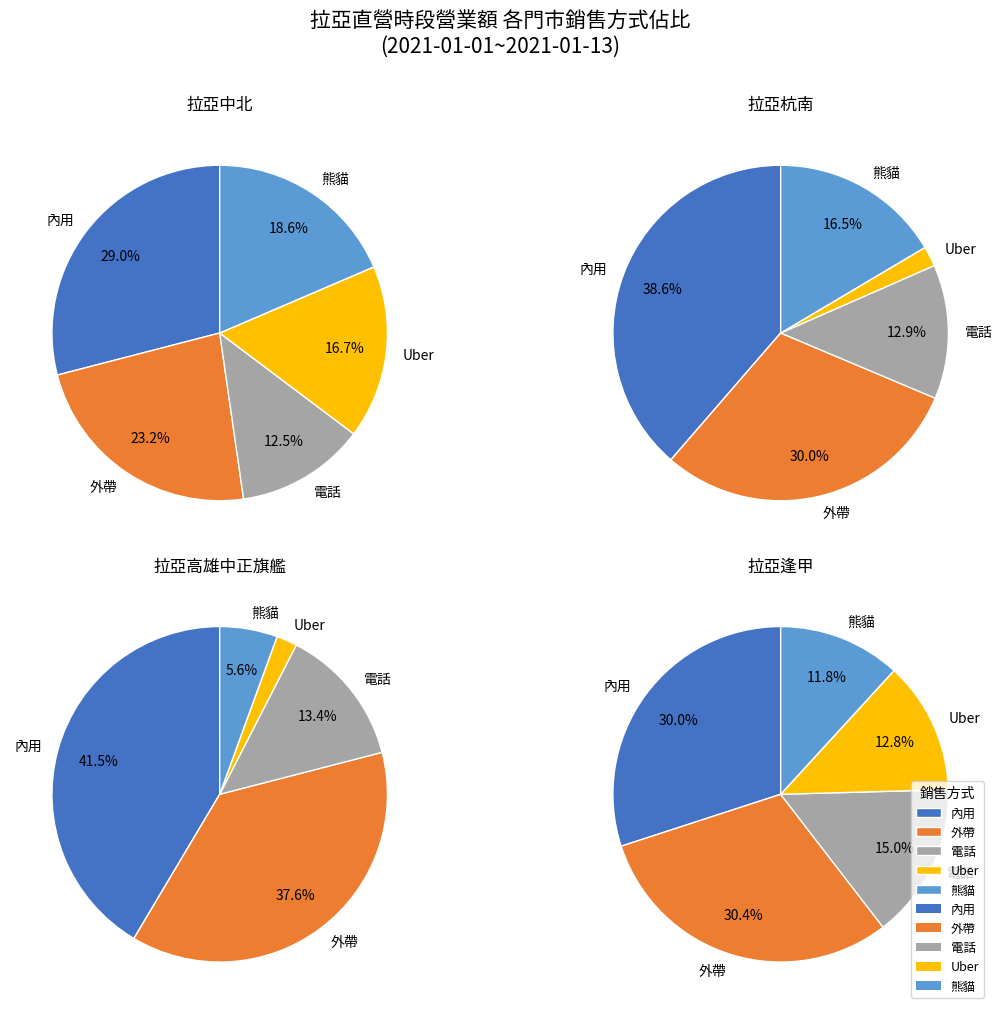

Is the sum of 0 and 32 greater than half?

No